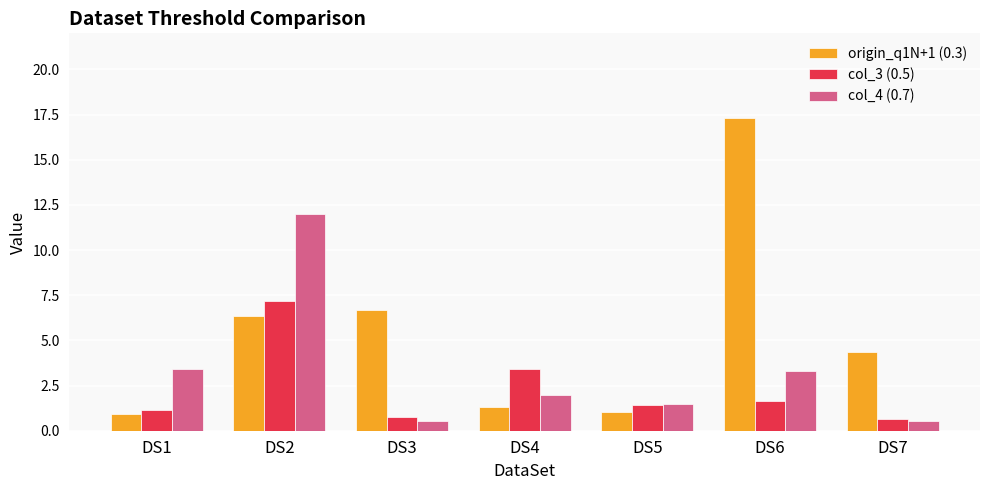

At which label does col_3 (0.5) reach its peak?

DS2